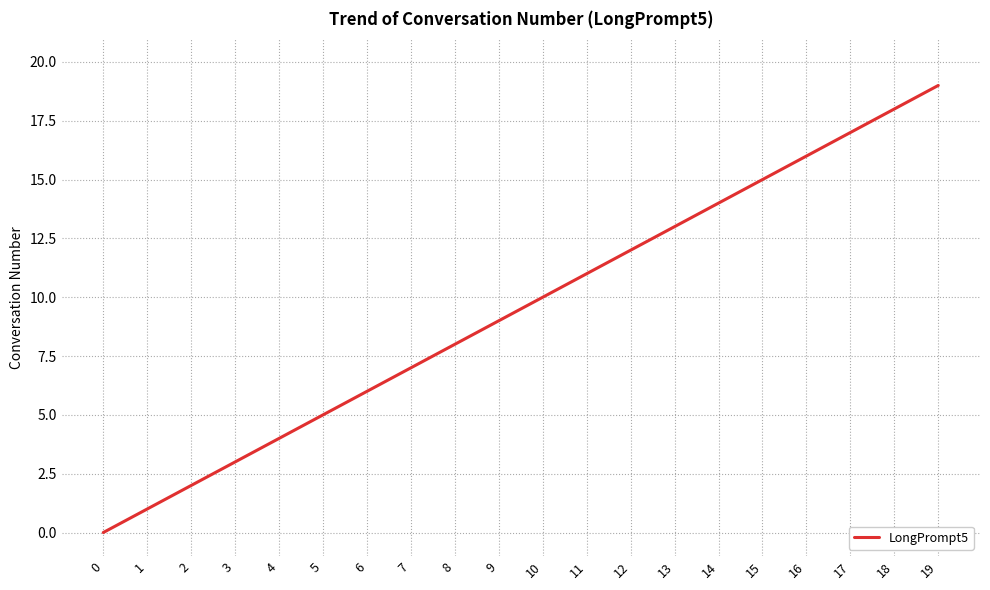

True or false: the data shows 3 at 3.

True